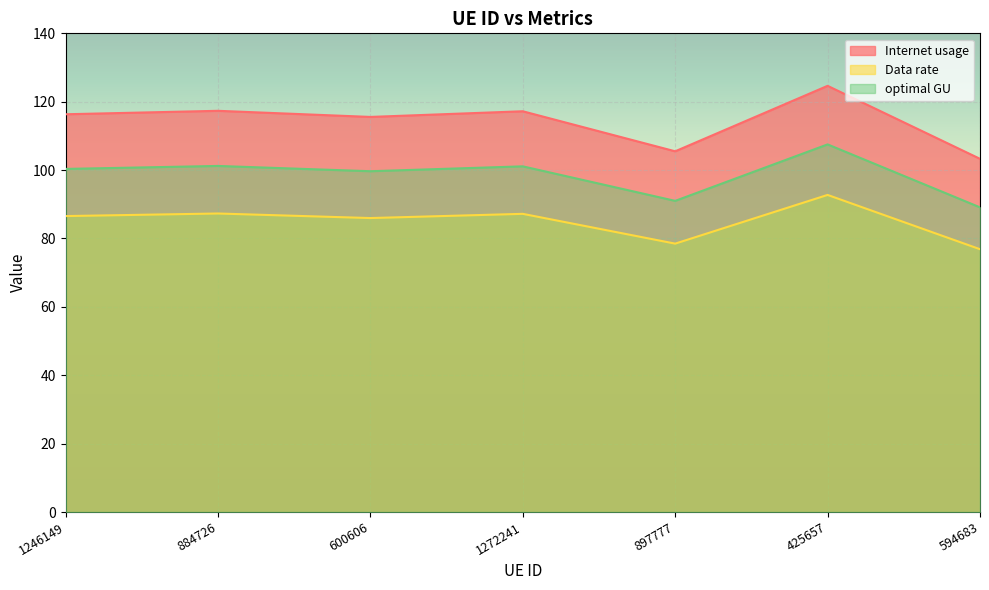

The value of Internet usage at 594683 is 161.3. True or false?

False